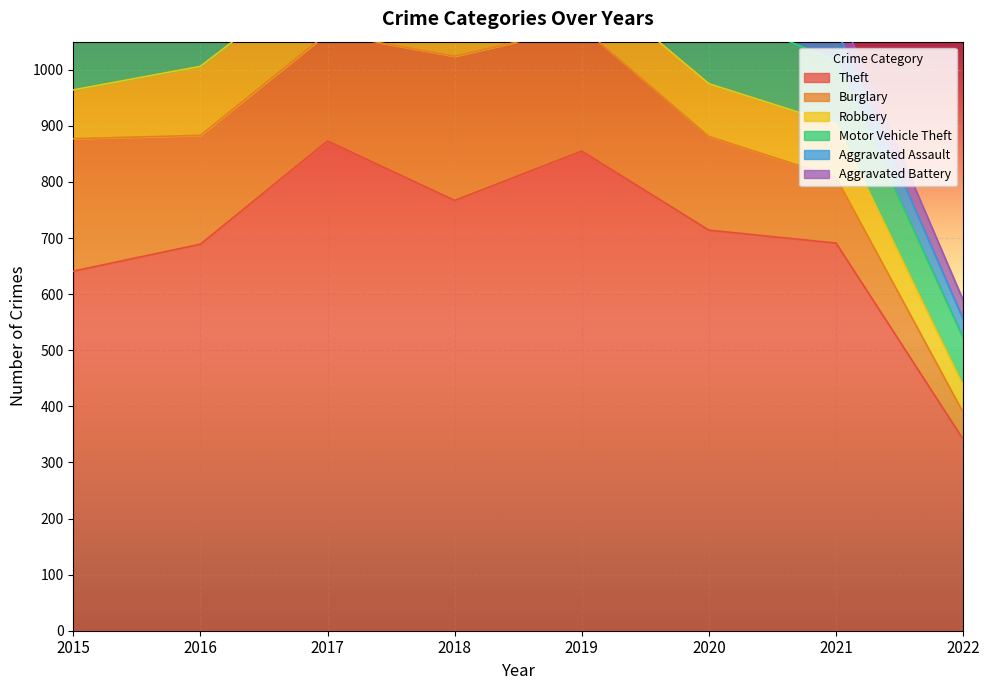

What is the minimum value for Motor Vehicle Theft?

84